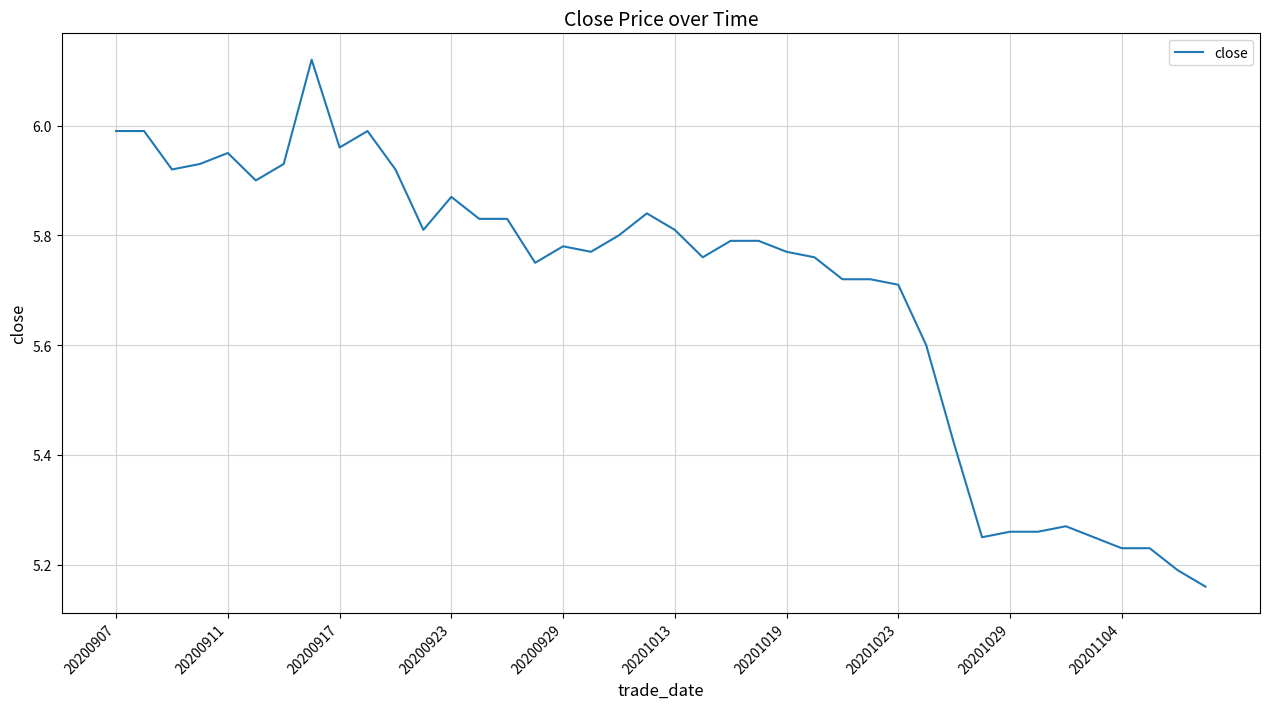

Does the chart have visible grid lines?

Yes